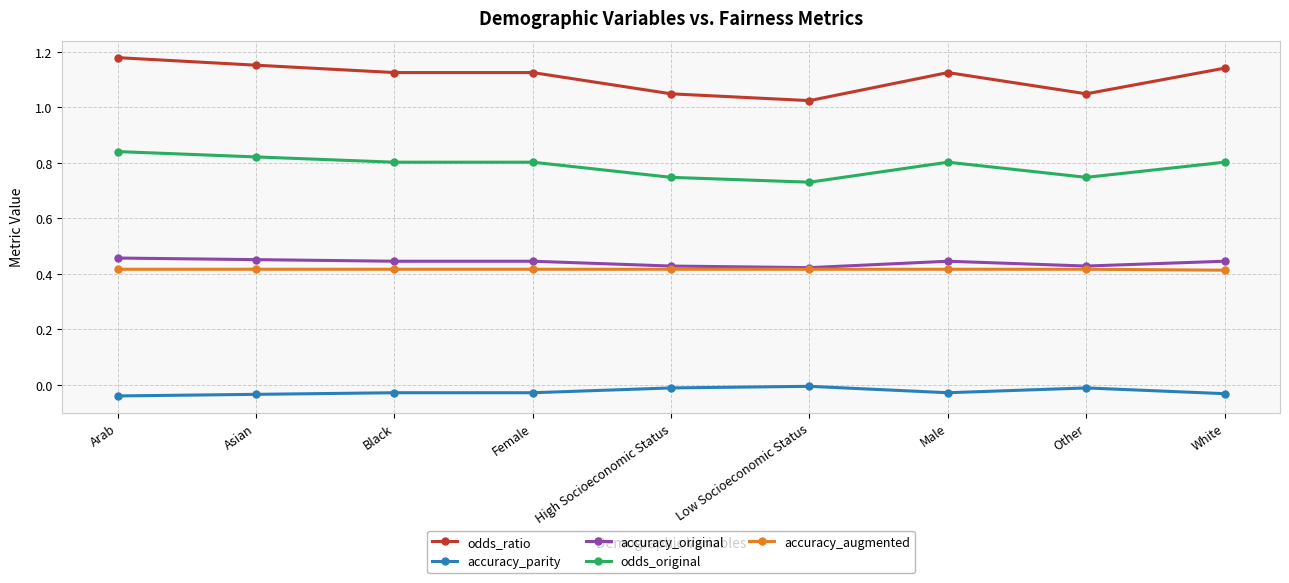

True or false: odds_ratio has more than 0 interior local peaks.

True